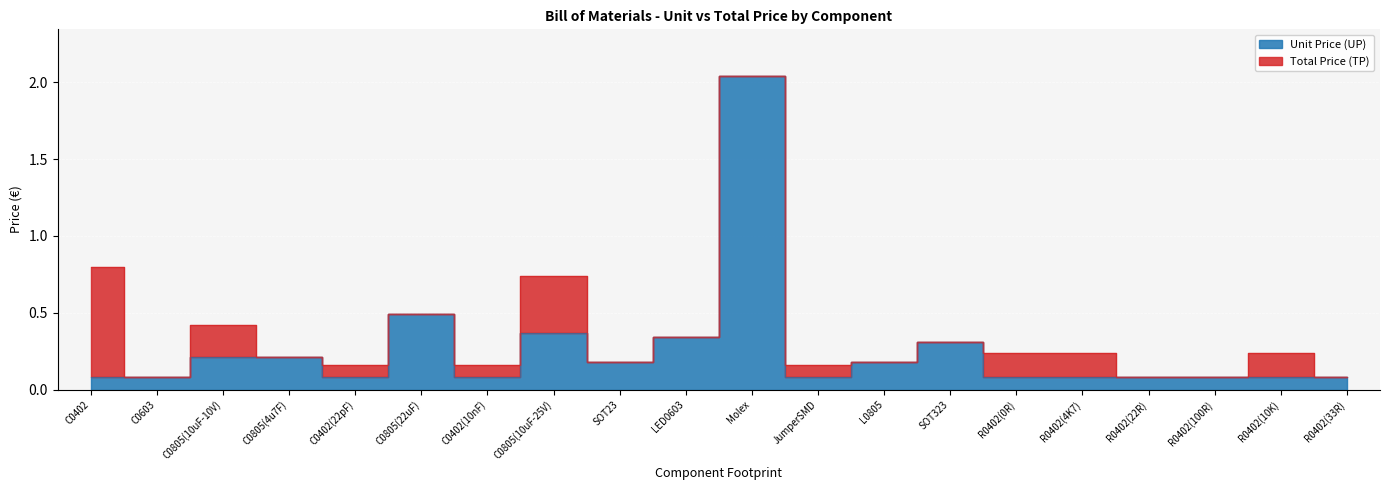

In Unit Price (UP), how many points are lower than both neighbors (excluding endpoints)?

4